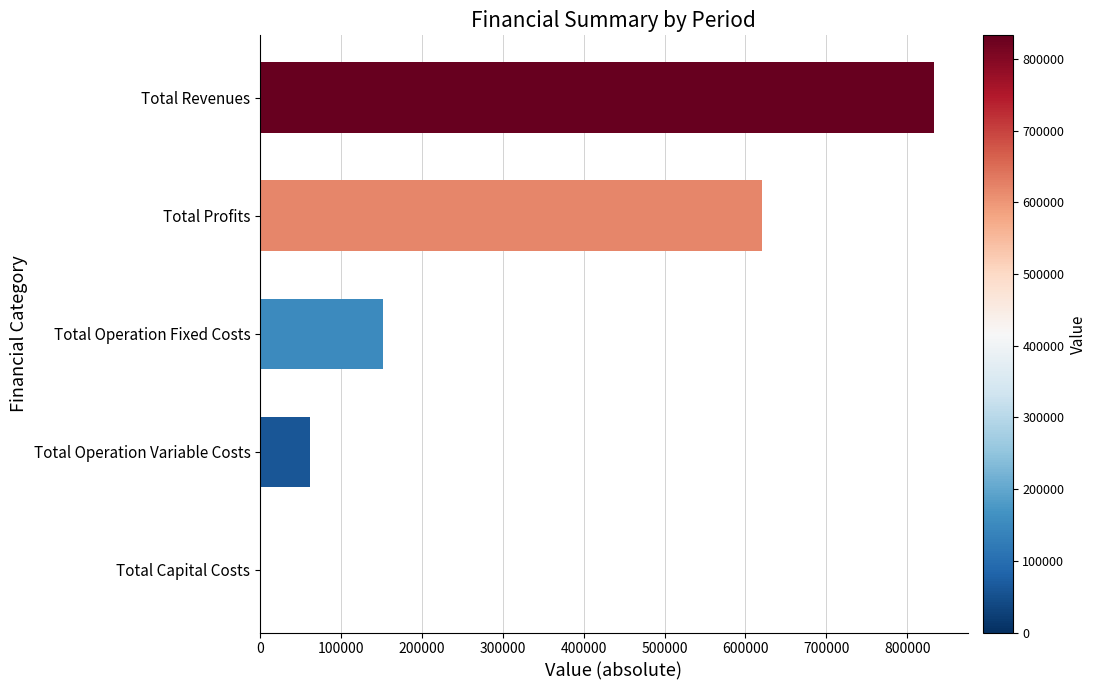

The chart shows a value of 0.0 at Total Capital Costs. True or false?

True